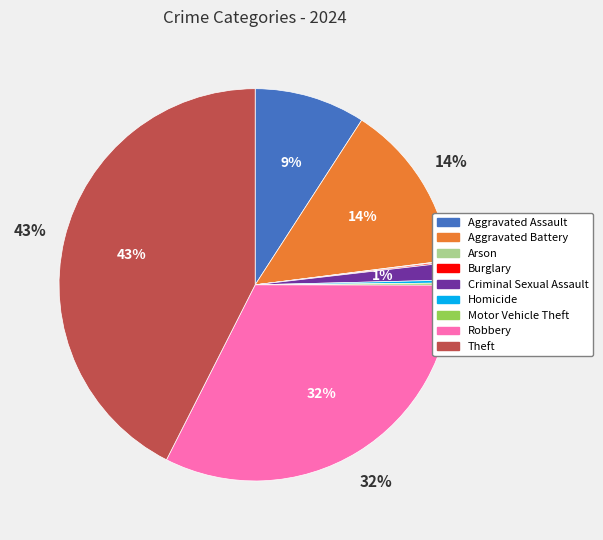

The Theft slice represents 55% of the pie. True or false?

False